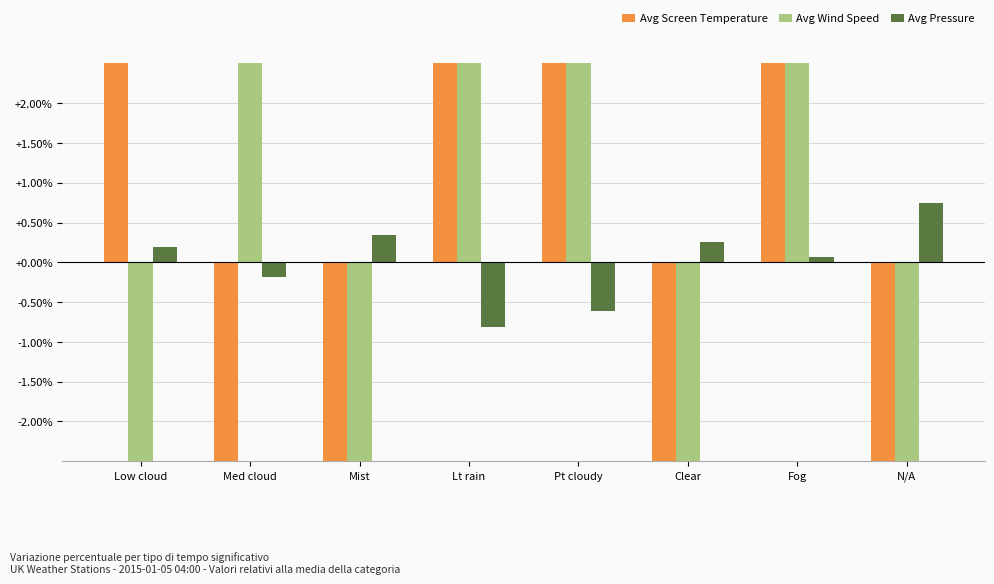

How many positive values does the Avg Pressure series have?

5